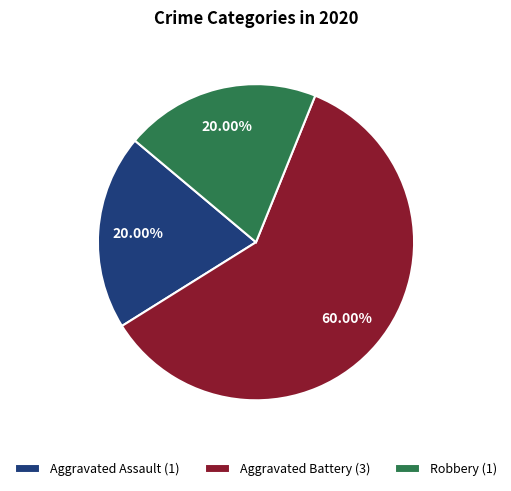

Do Aggravated Assault (1) and Robbery (1) together represent more than half of the pie?

No